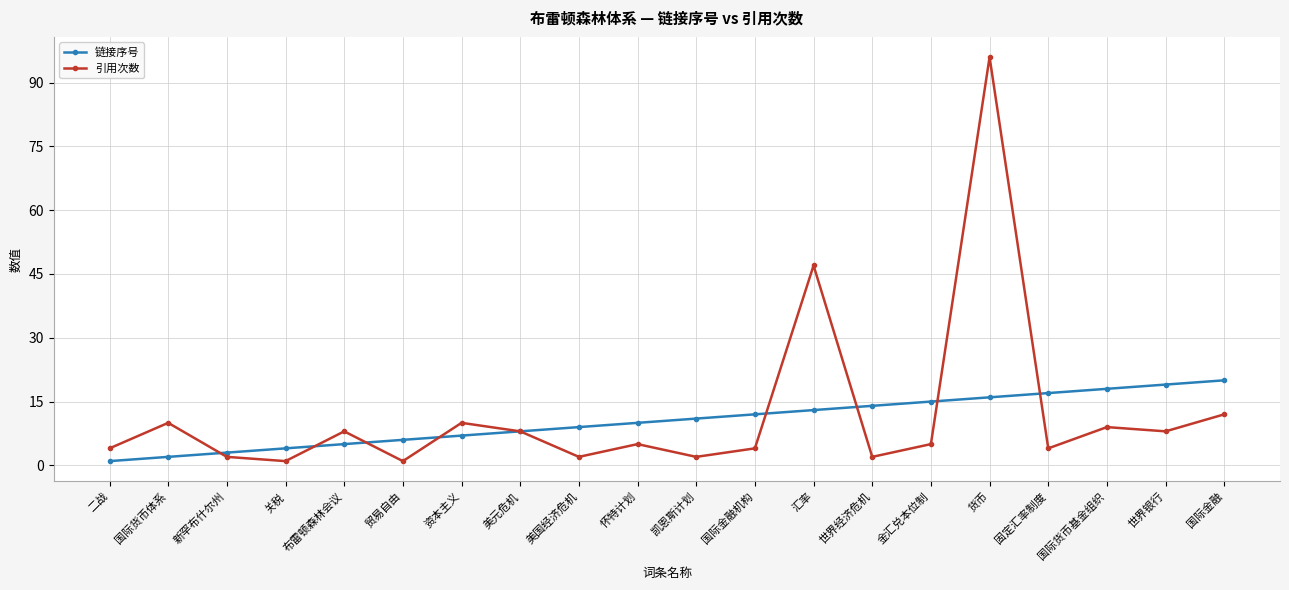

How many categories are shown in the chart?

20